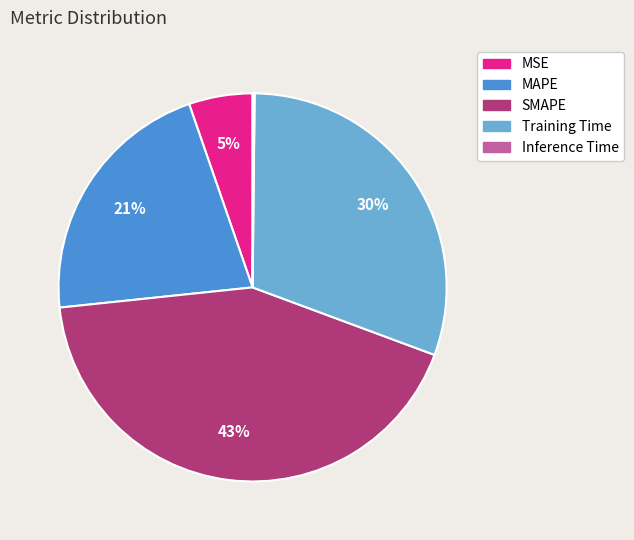

Which category has the biggest portion of the pie?

SMAPE